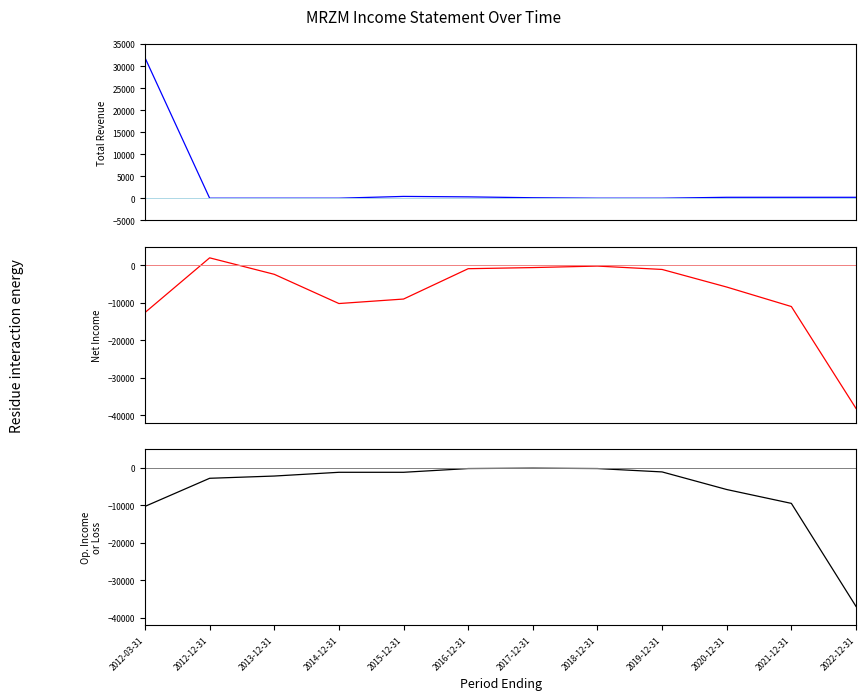

Is it true that Operating Income or Loss equals -16575 at 2012-03-31?

False